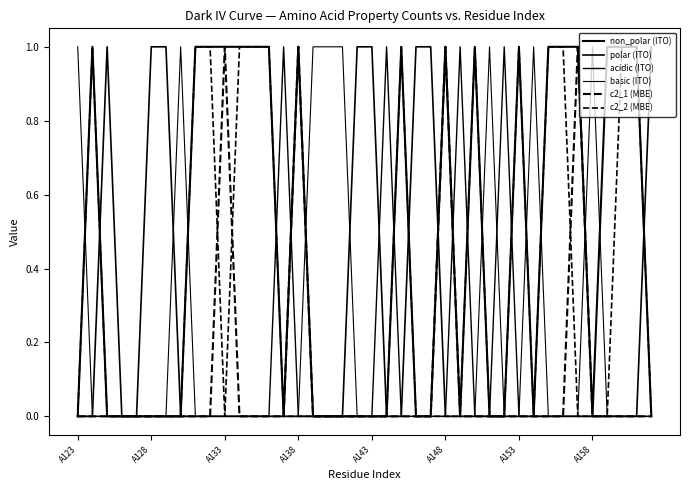

Does the chart display data point markers on the line(s)?

No